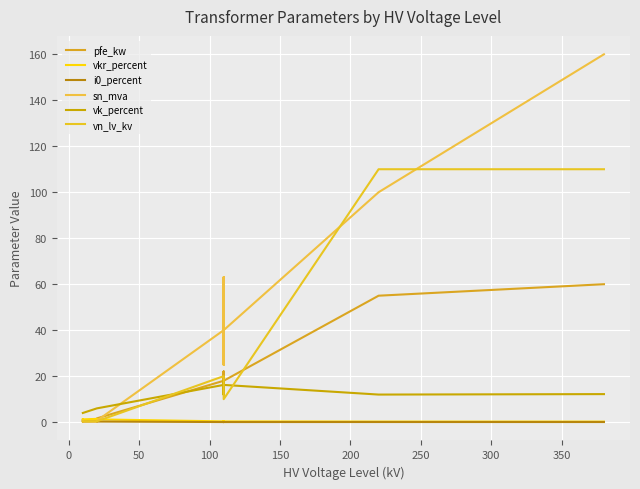

Between which two adjacent categories do pfe_kw and vn_lv_kv first intersect?

200 and 250